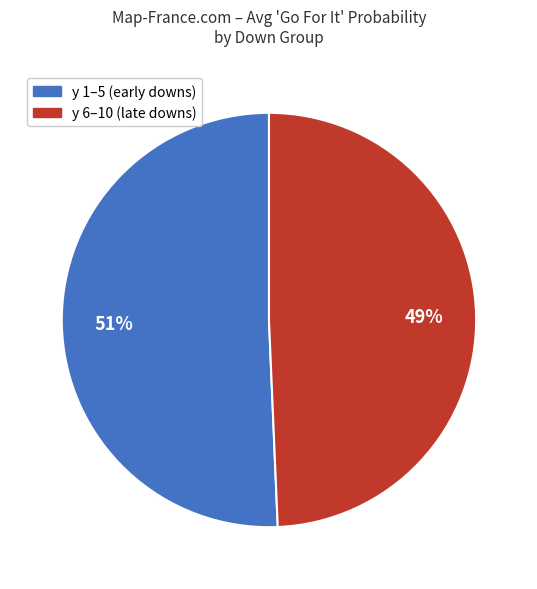

To the nearest percent, what is the average slice percentage?

50%